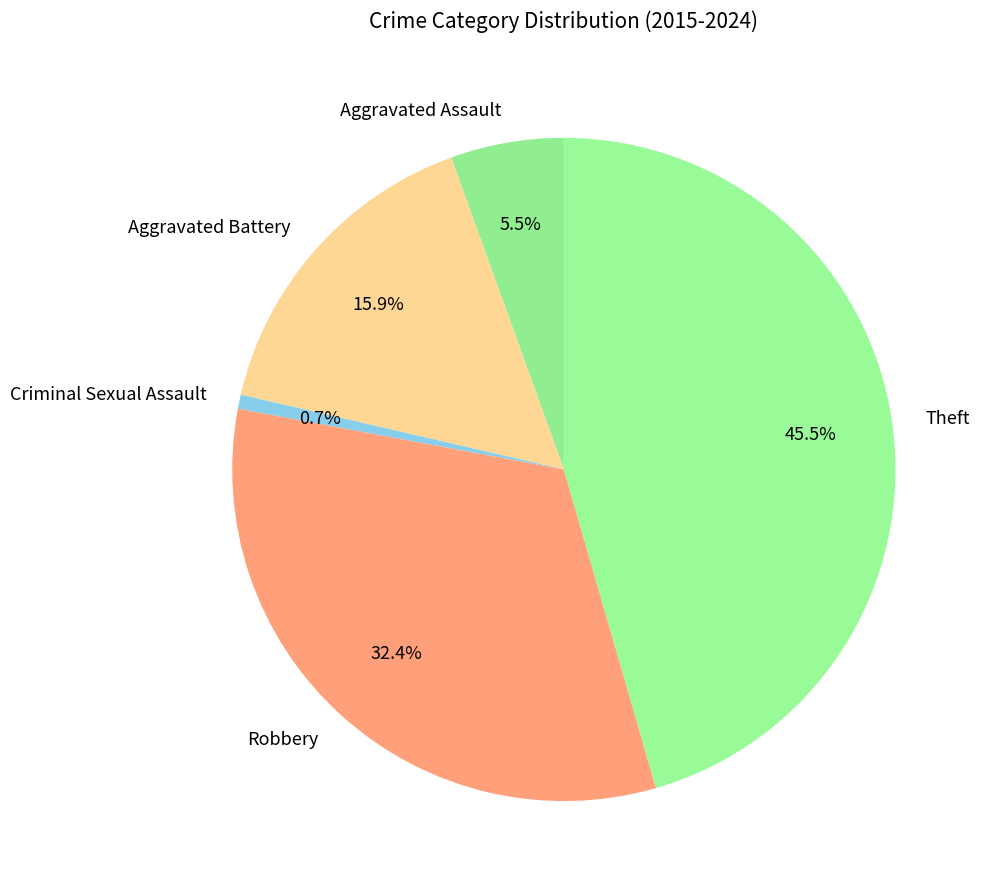

Rank the categories by value from lowest to highest.

Criminal Sexual Assault, Aggravated Assault, Aggravated Battery, Robbery, Theft